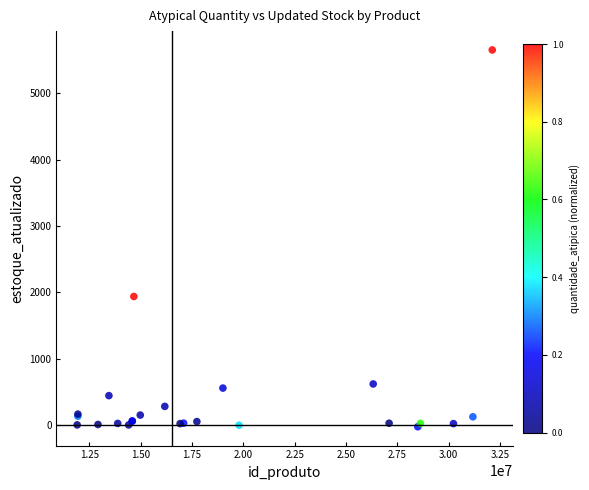

What Y value in the scatter plot is closest to 2812?

1936